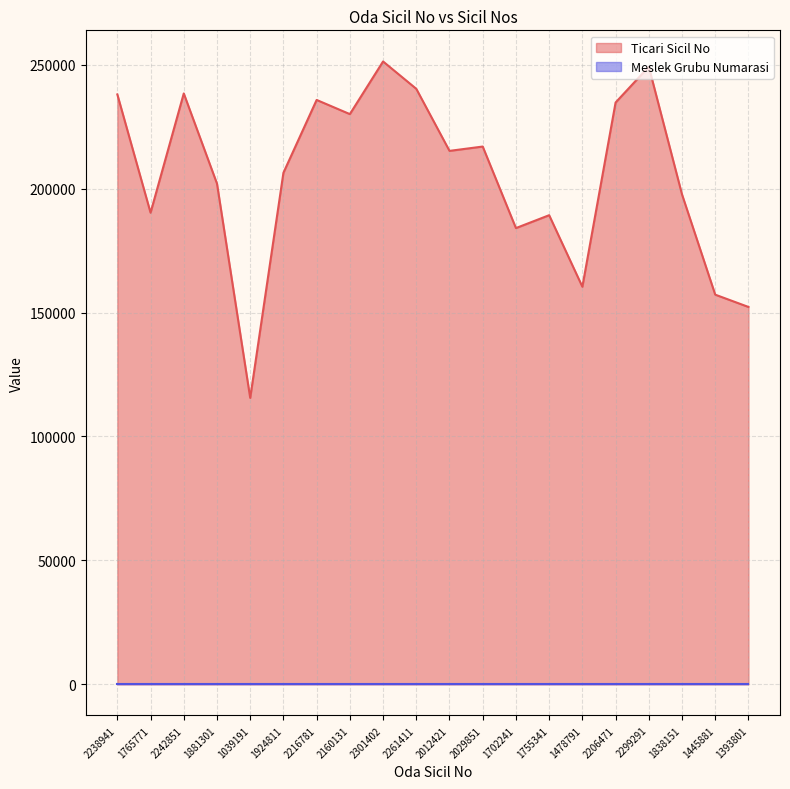

Between 1702241 and 1765771, which is larger?

1765771